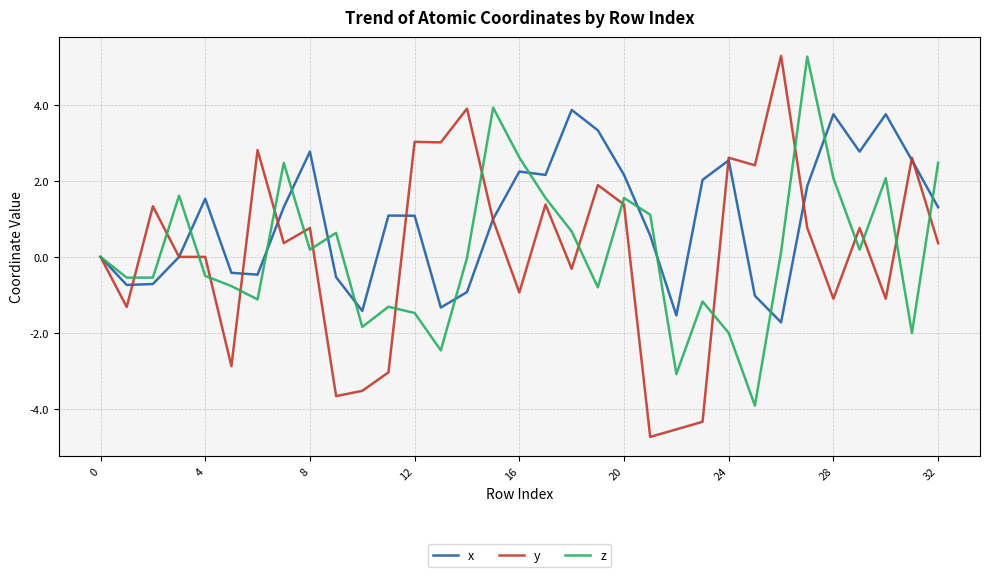

What is the minimum value shown in the chart?

-4.7